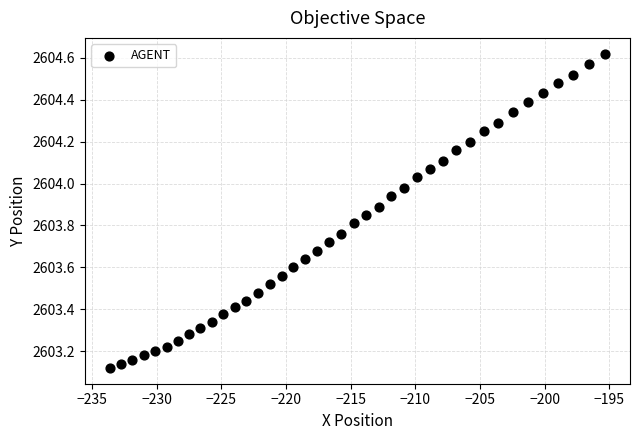

What is the range of Y values (max minus min)?

1.5